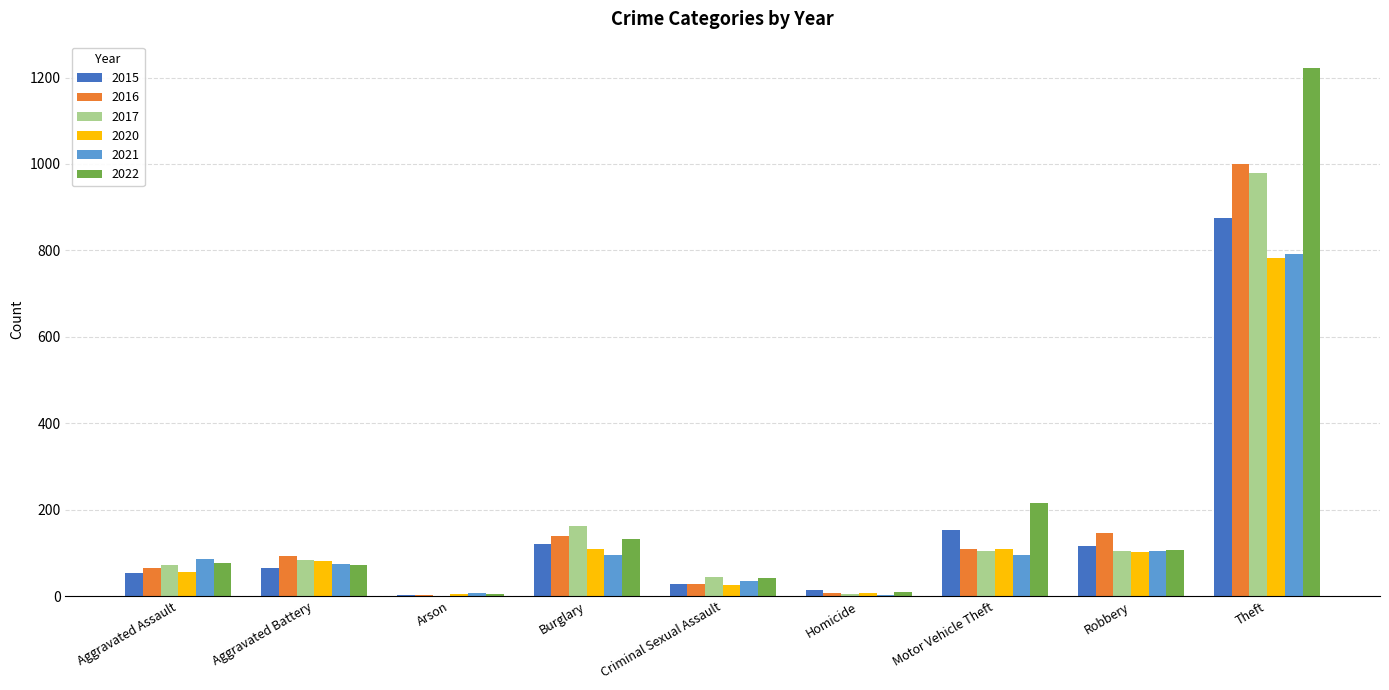

Between Homicide and Robbery, which series saw the biggest shift?

2016